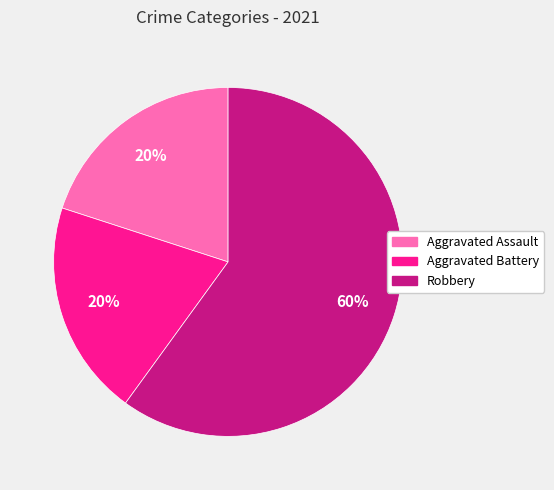

Is it true that Aggravated Assault is 20% of the pie?

True